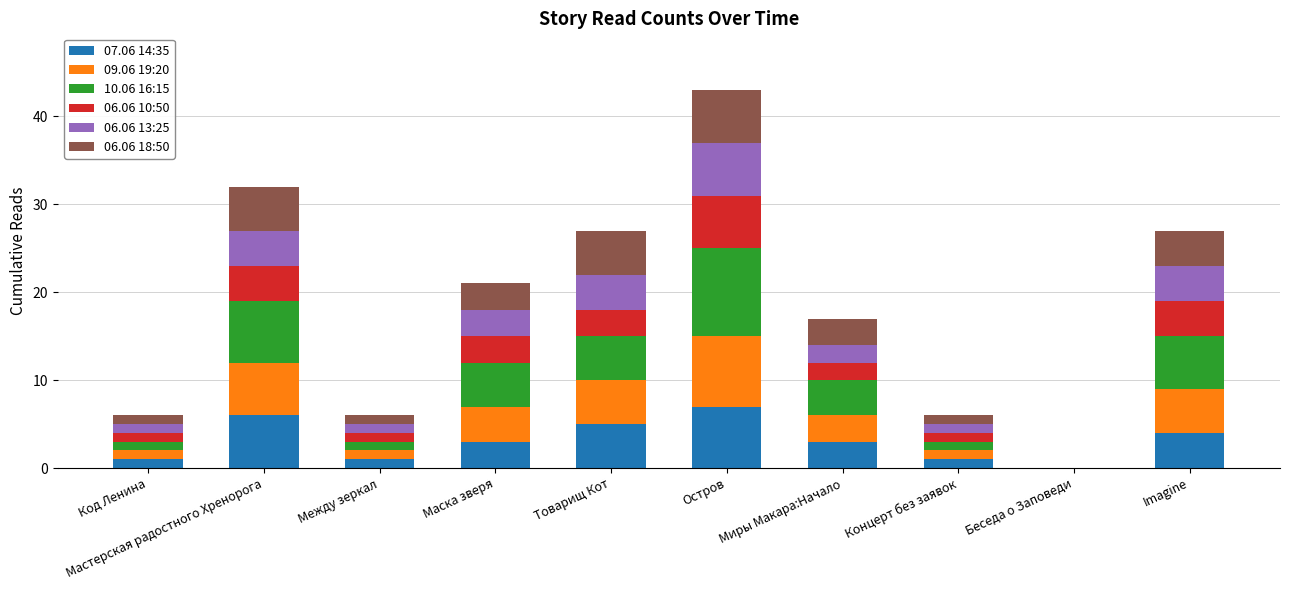

Are the bars horizontal?

No